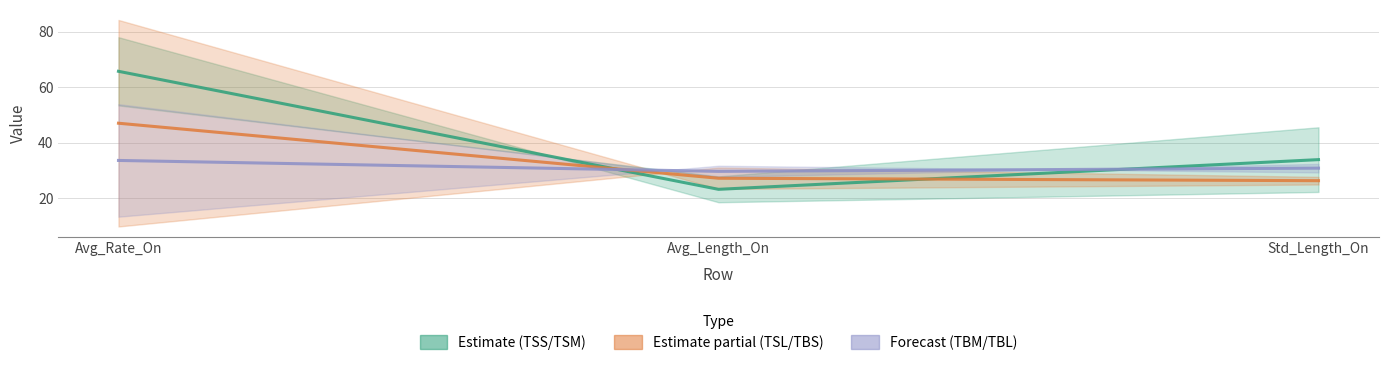

Does the chart have visible grid lines?

Yes